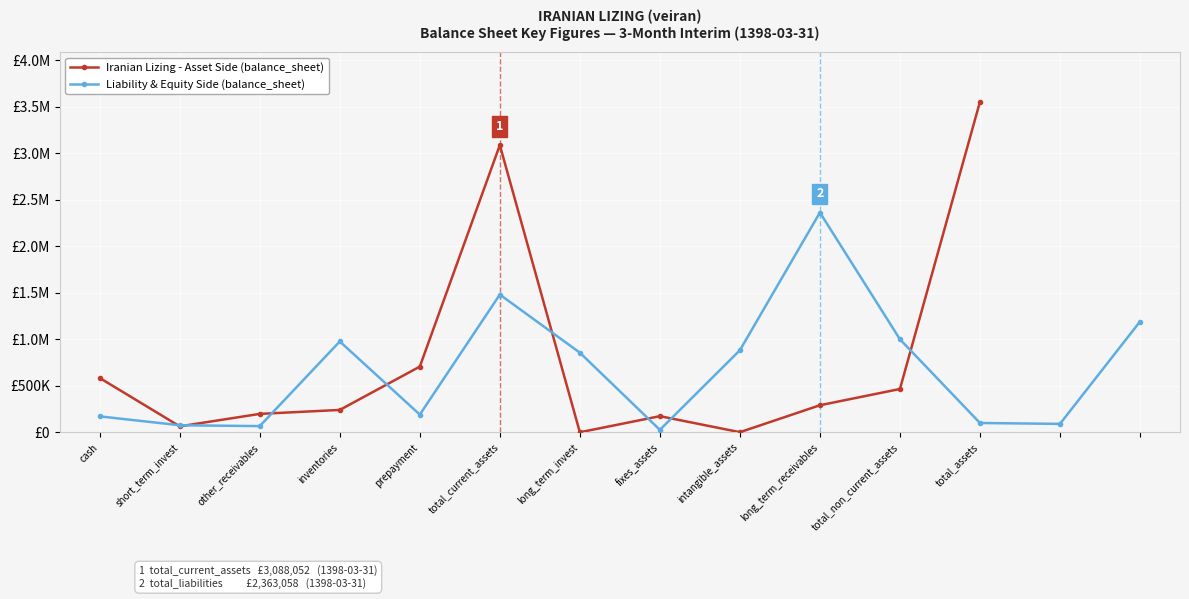

Is this an area chart (filled region under the line)?

No